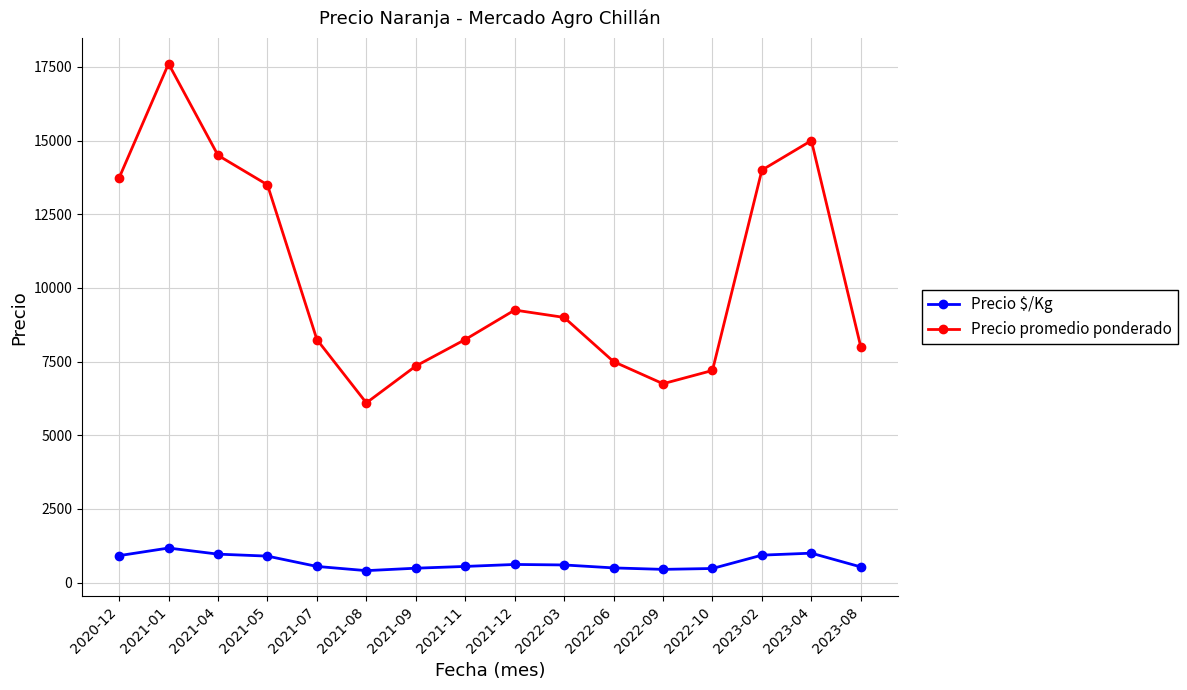

True or false: Precio promedio ponderado has a value of 3833 at 2021-07.

False